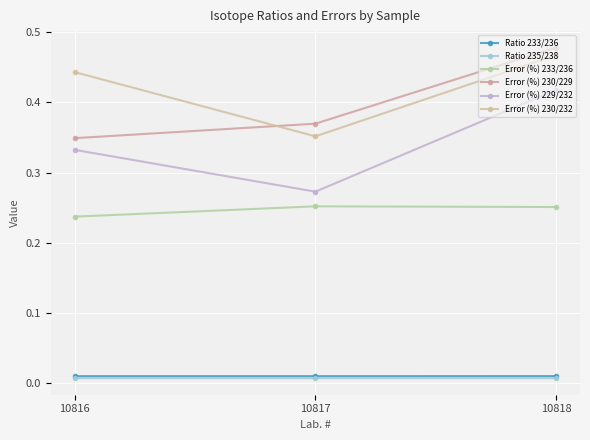

Rank the series at 10818 from lowest to highest value.

Ratio 235/238, Ratio 233/236, Error (%) 233/236, Error (%) 229/232, Error (%) 230/232, Error (%) 230/229